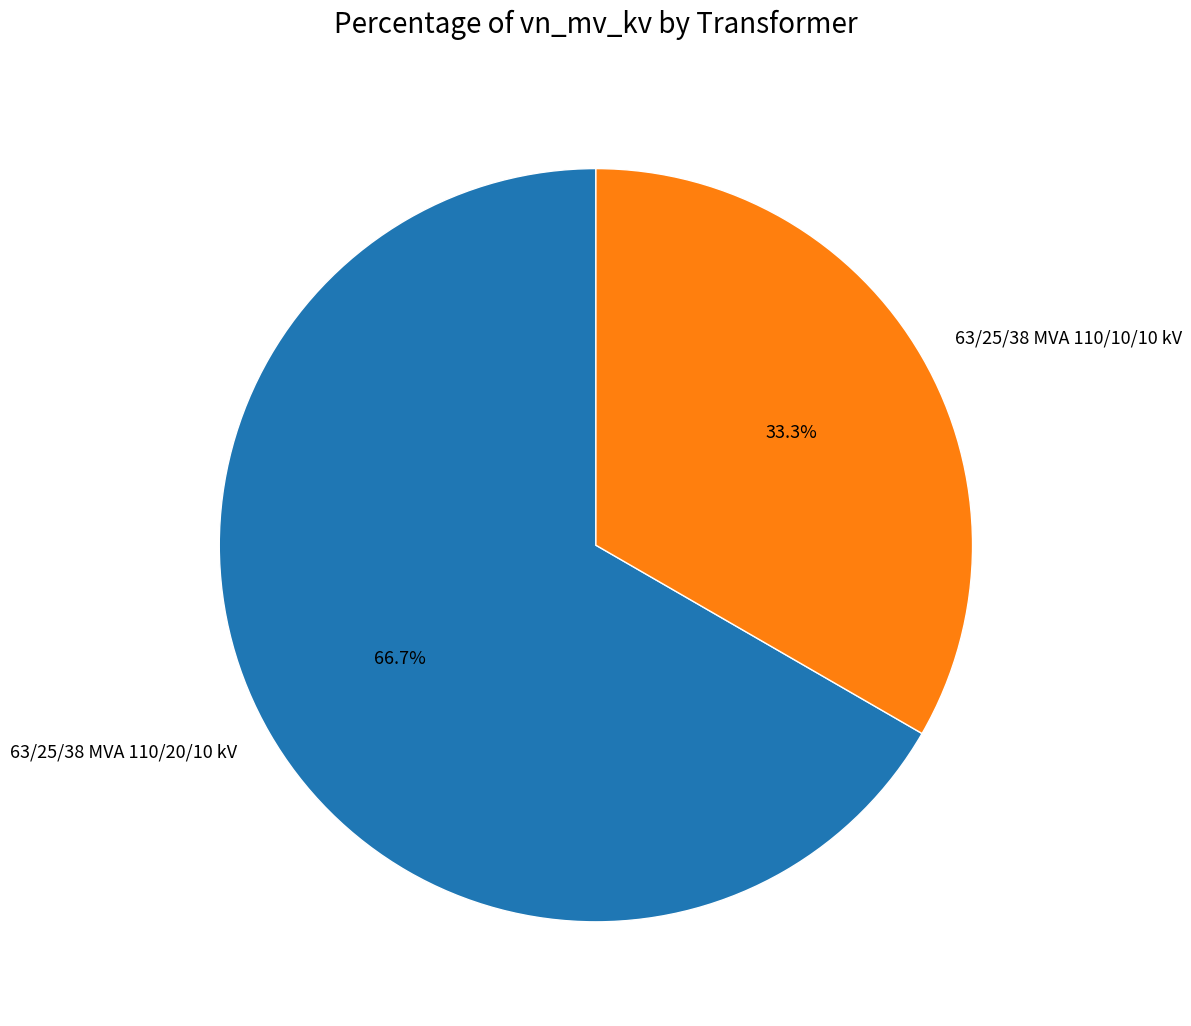

Which category has the biggest portion of the pie?

63/25/38 MVA 110/20/10 kV